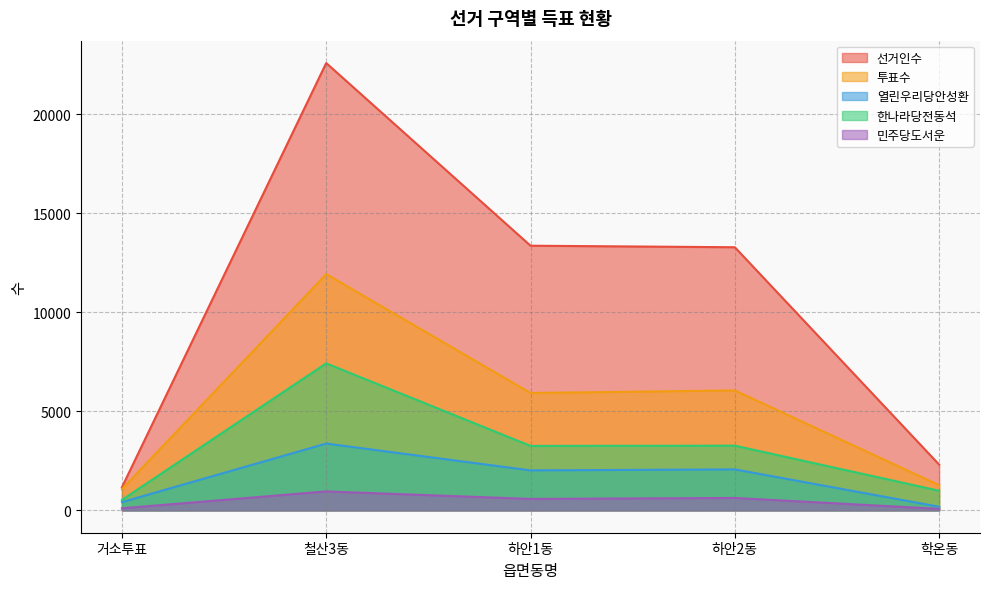

The value of 민주당도서운 at 하안1동 is 577. True or false?

True